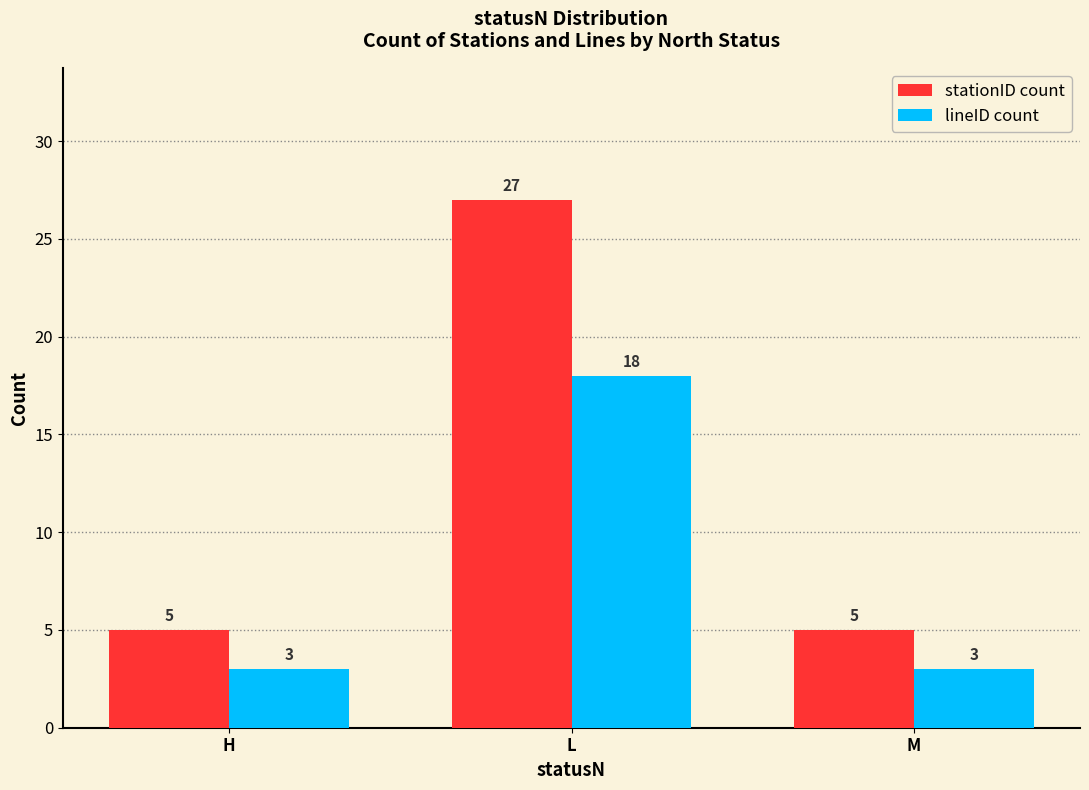

The value of stationID count at H is 5. True or false?

True